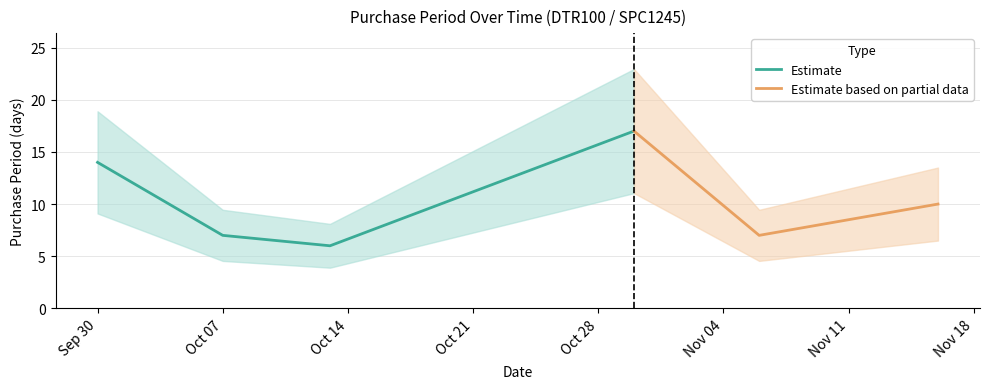

Which has a higher value, 2015-10-30 or 2015-11-06?

2015-10-30